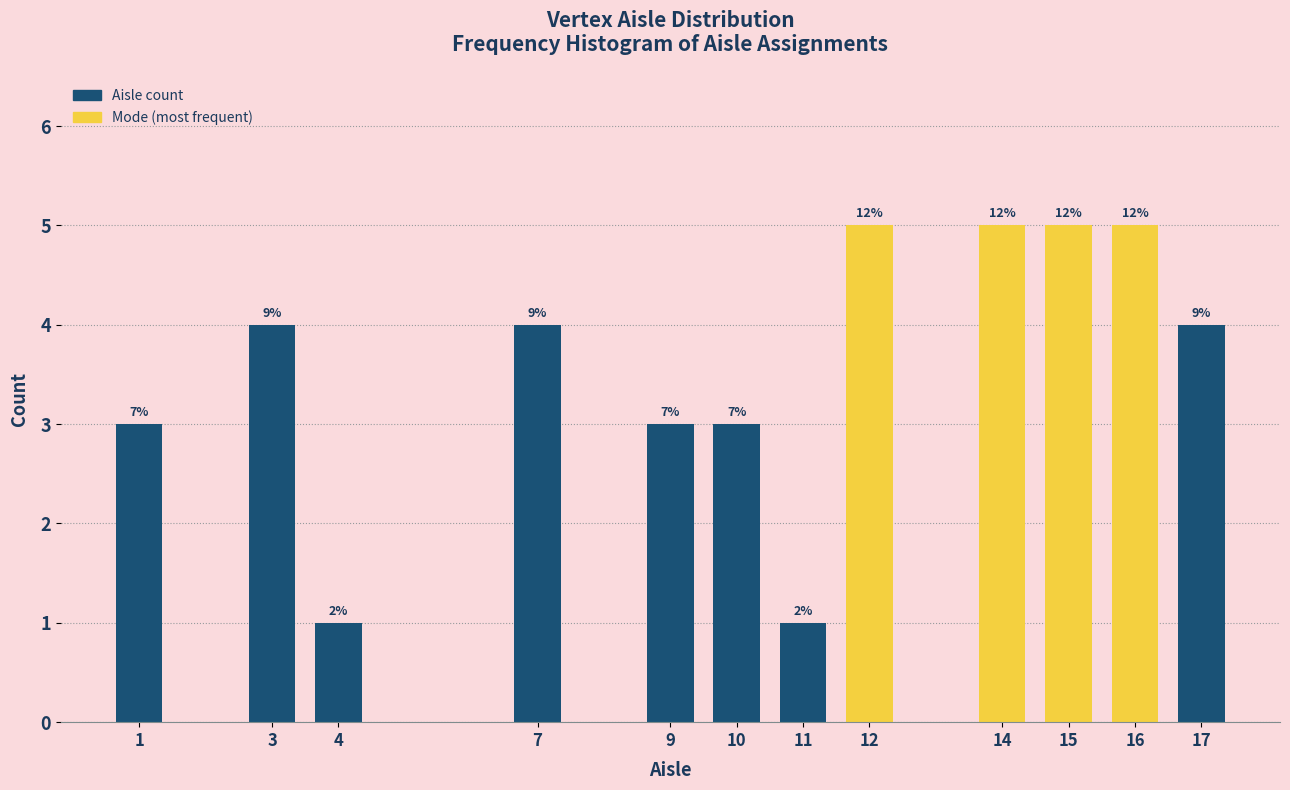

Does the chart contain any negative values?

No